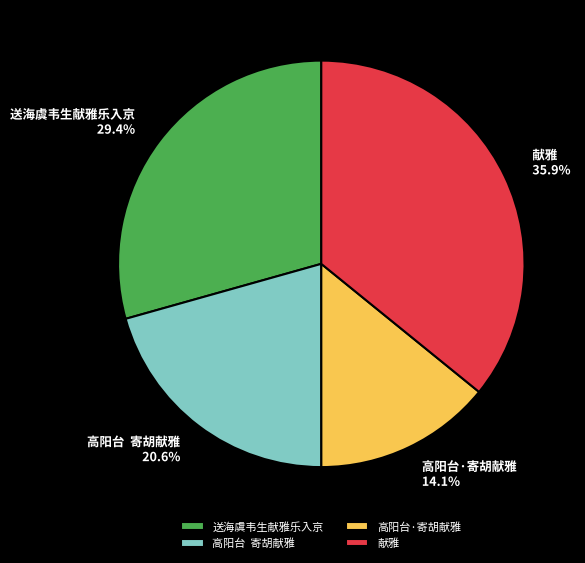

True or false: 献雅 accounts for 36% of the total.

True